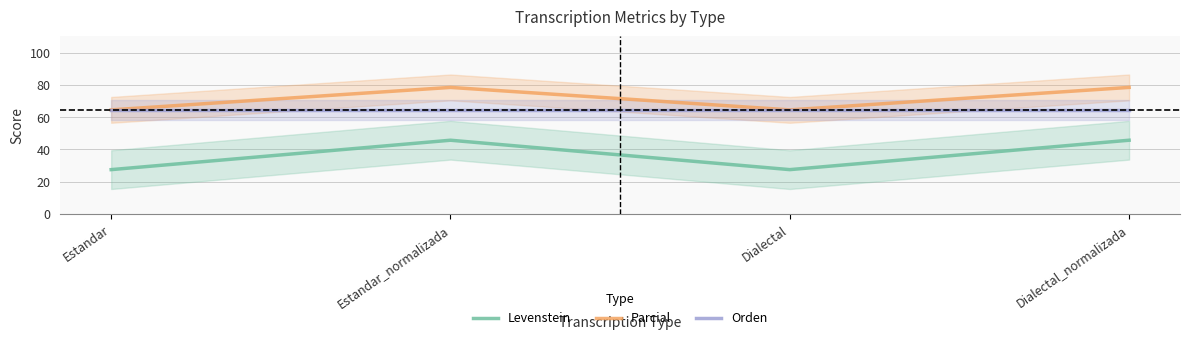

How many interior local peaks does the Parcial series have?

1